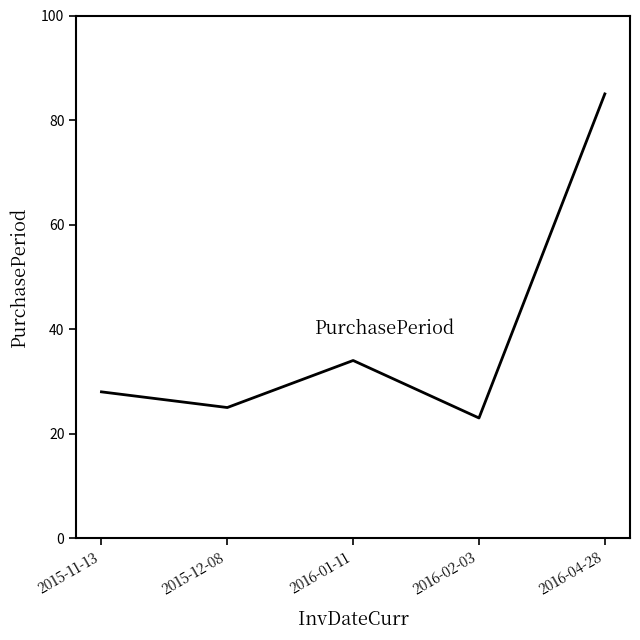

Between 2016-02-03 and 2016-04-28, which is larger?

2016-04-28